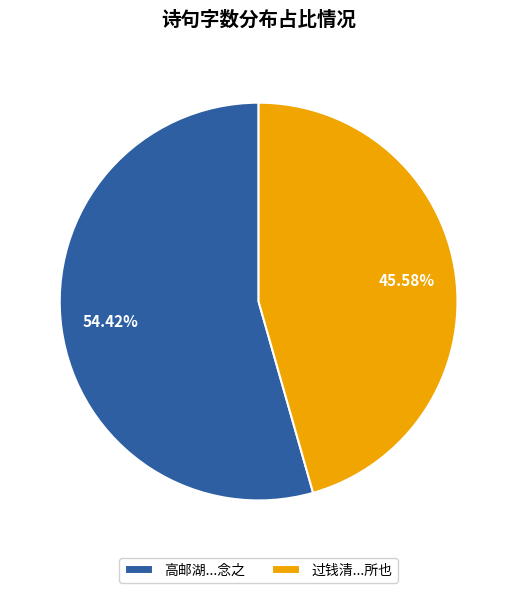

Which category has the biggest portion of the pie?

高邮湖...念之